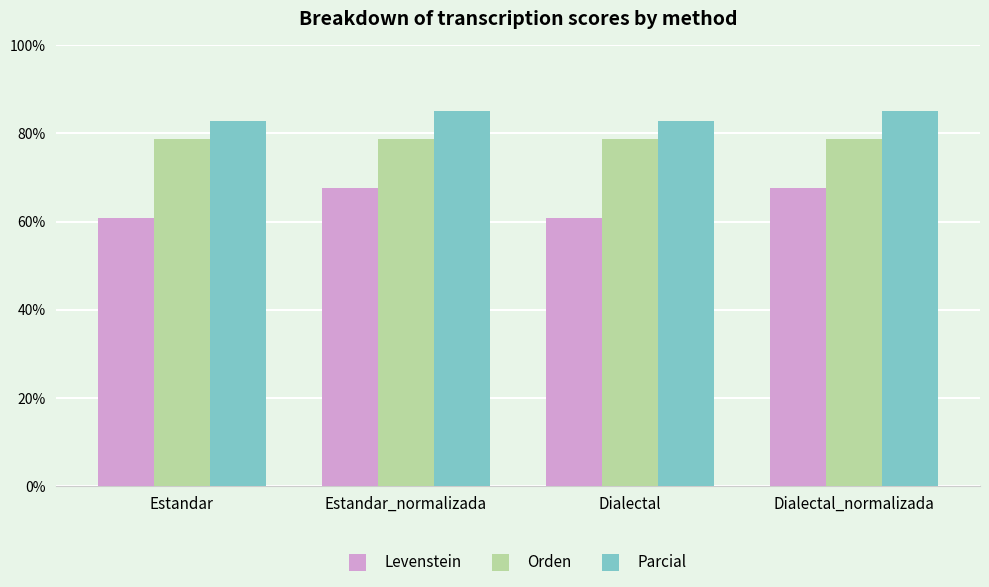

How many distinct data groups are displayed?

3